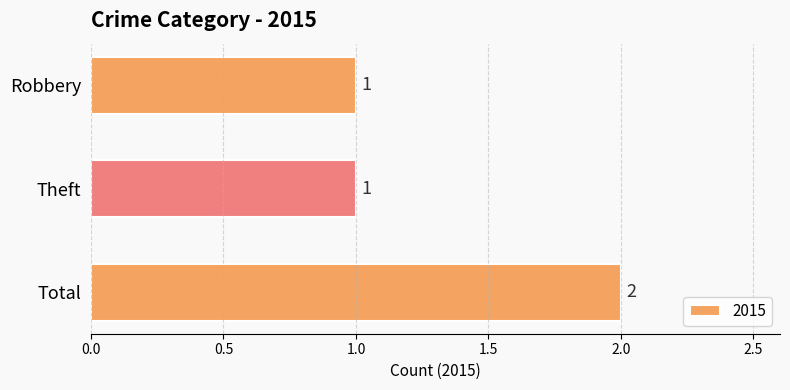

What is the label of the 2nd bar from the bottom?

Theft